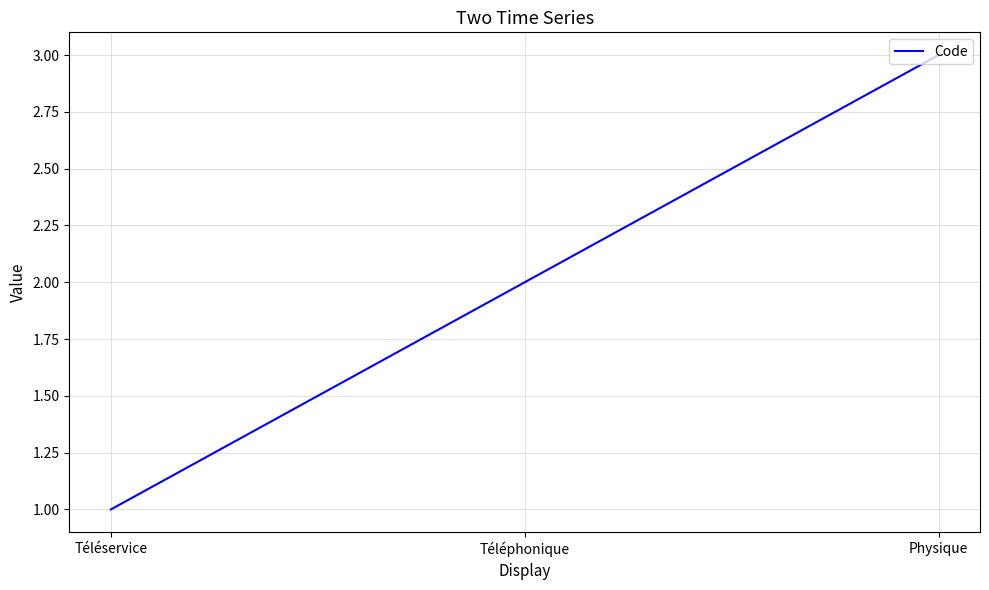

How many values are below 2?

1